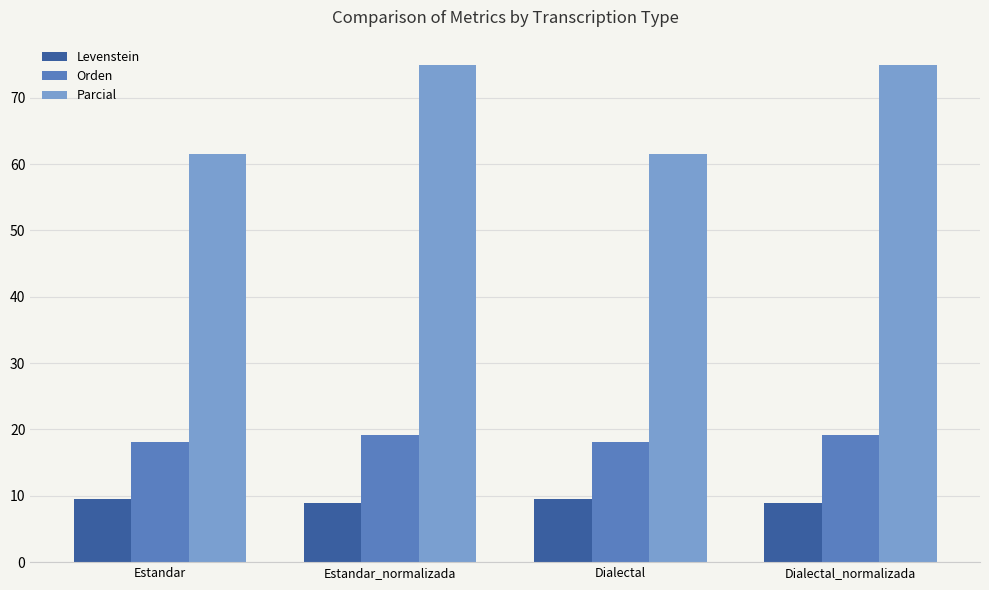

Which series has the largest range (max minus min)?

Parcial